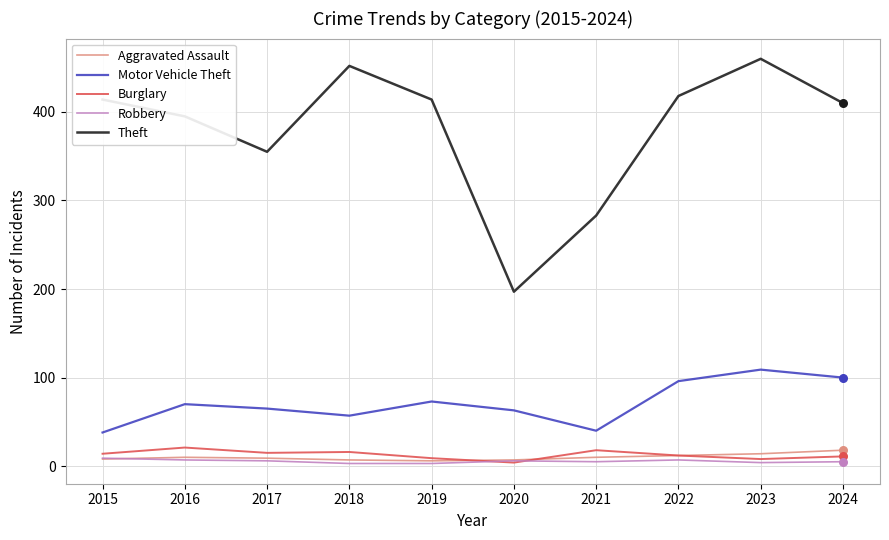

Which series has the widest spread of values?

Theft